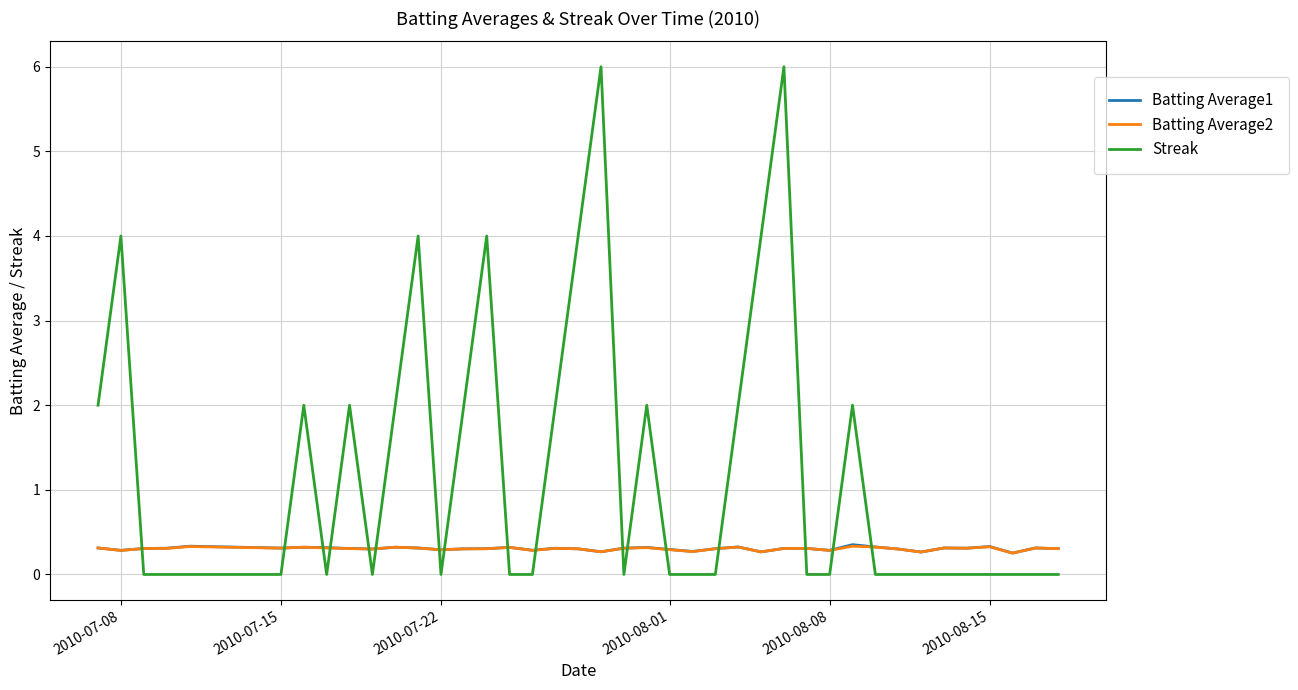

What is the difference between the maximum and minimum values in the Batting Average2 series?

0.1